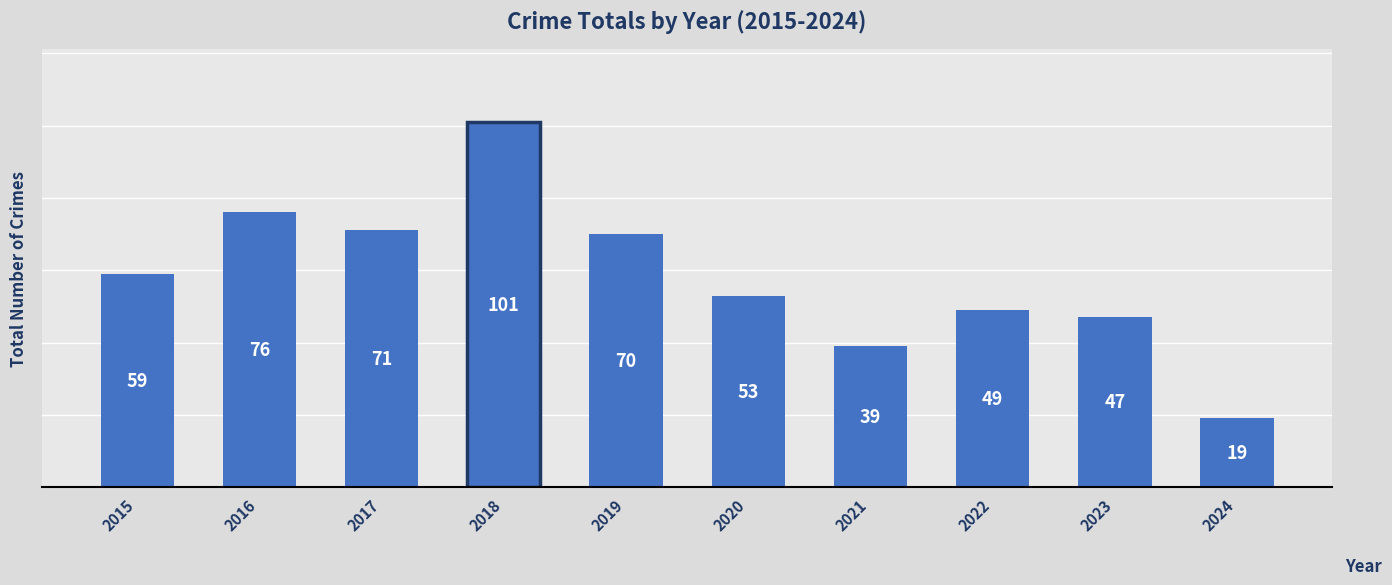

Which has a higher value, 2015 or 2019?

2019